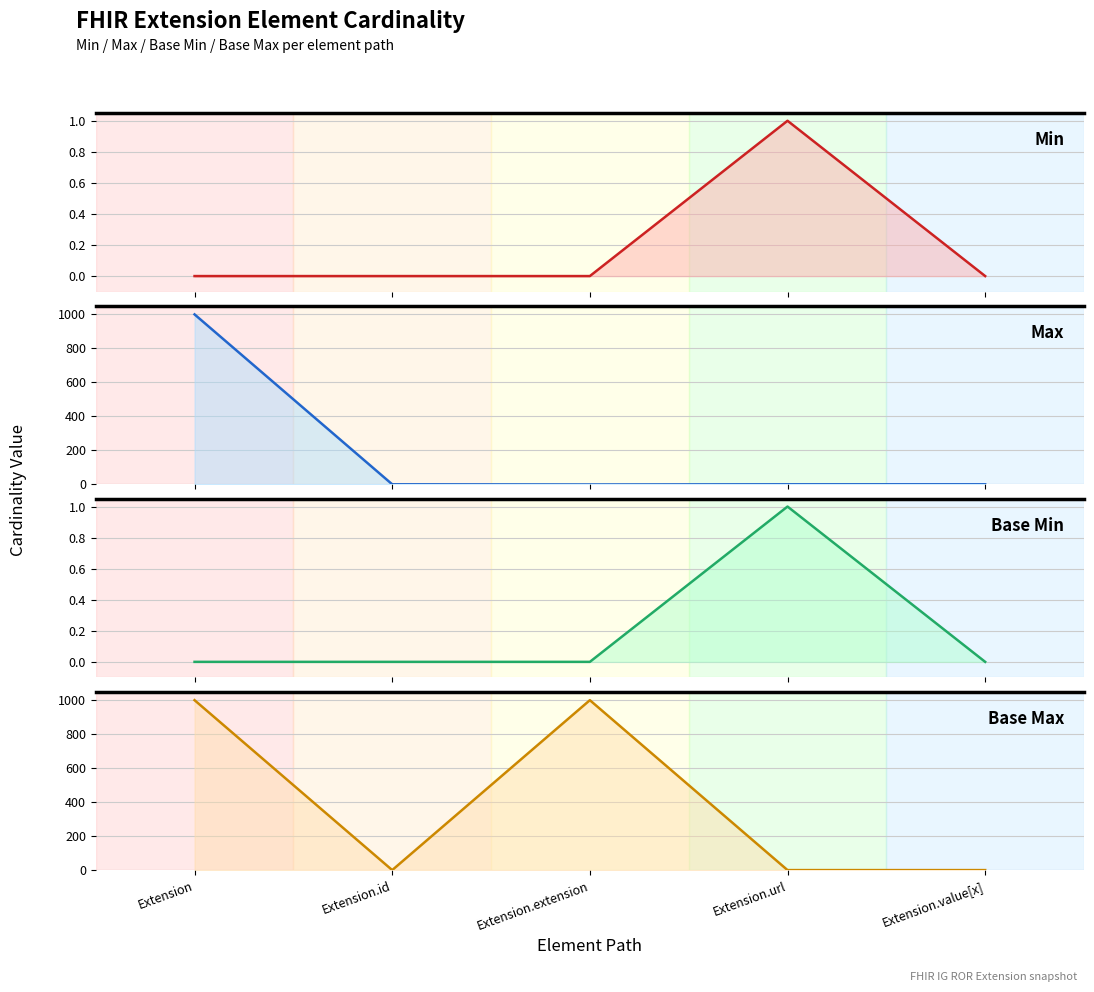

Is it true that Base Max equals 1779 at Extension.extension?

False